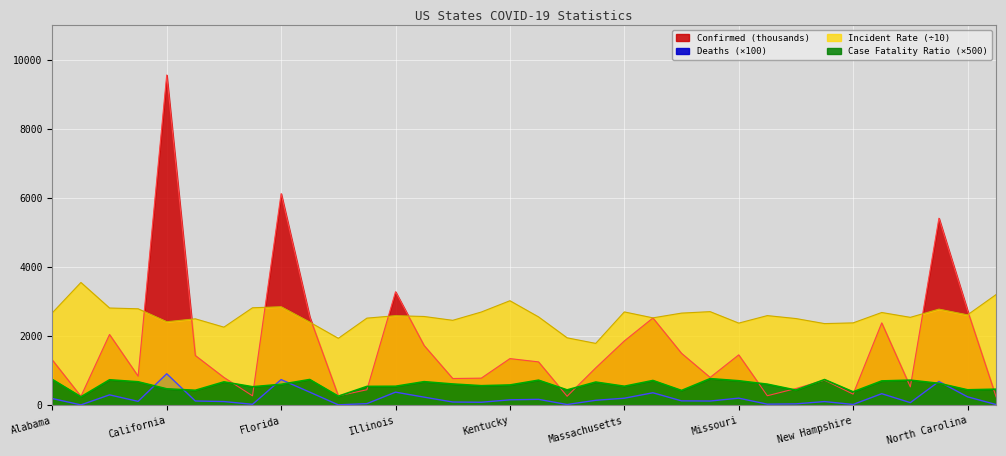

What is the difference between the maximum and minimum values in the Deaths series?

900.1